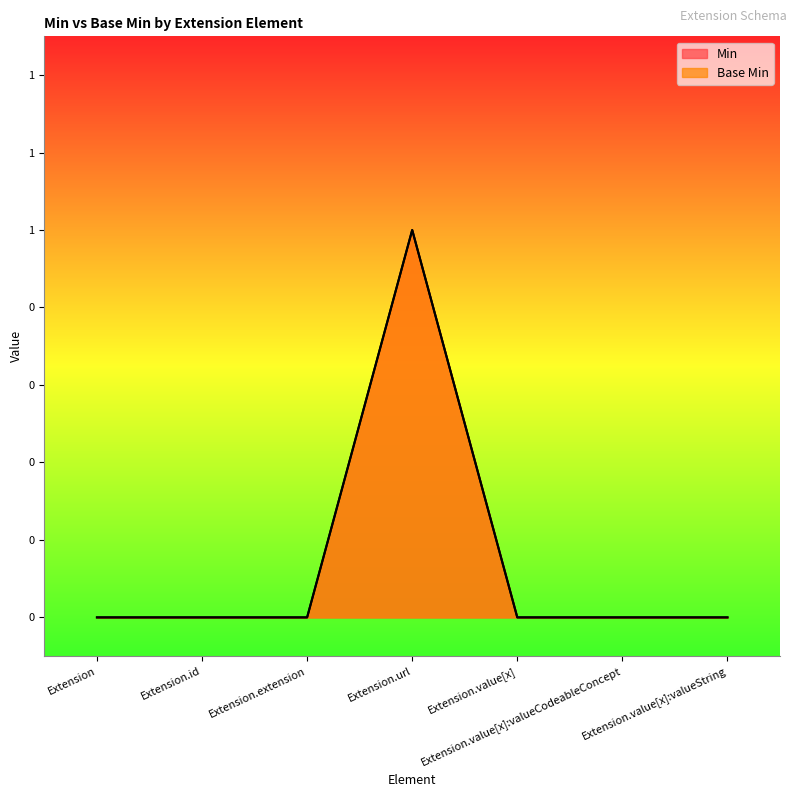

Between Extension and Extension.url, which is larger?

Extension.url